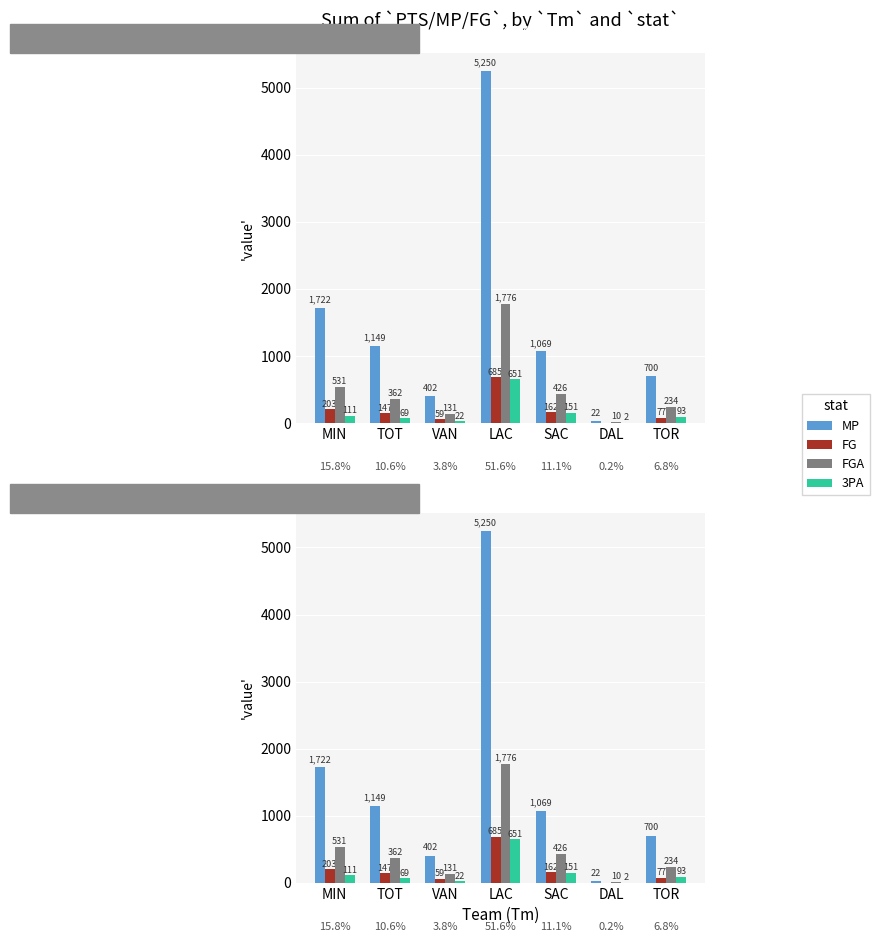

Is it true that MP equals 254 at SAC?

False